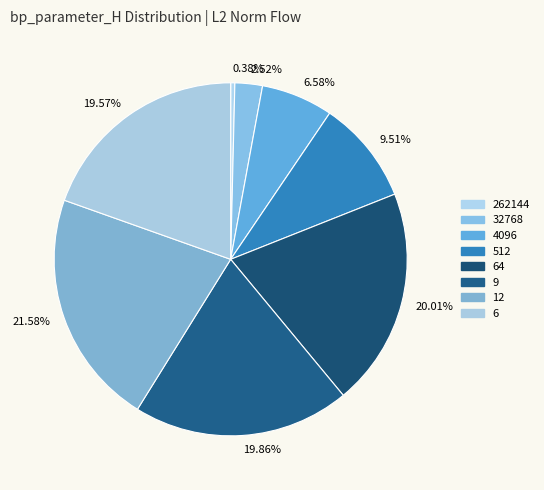

To the nearest percent, what is the combined percentage of 12 and 4096?

28%